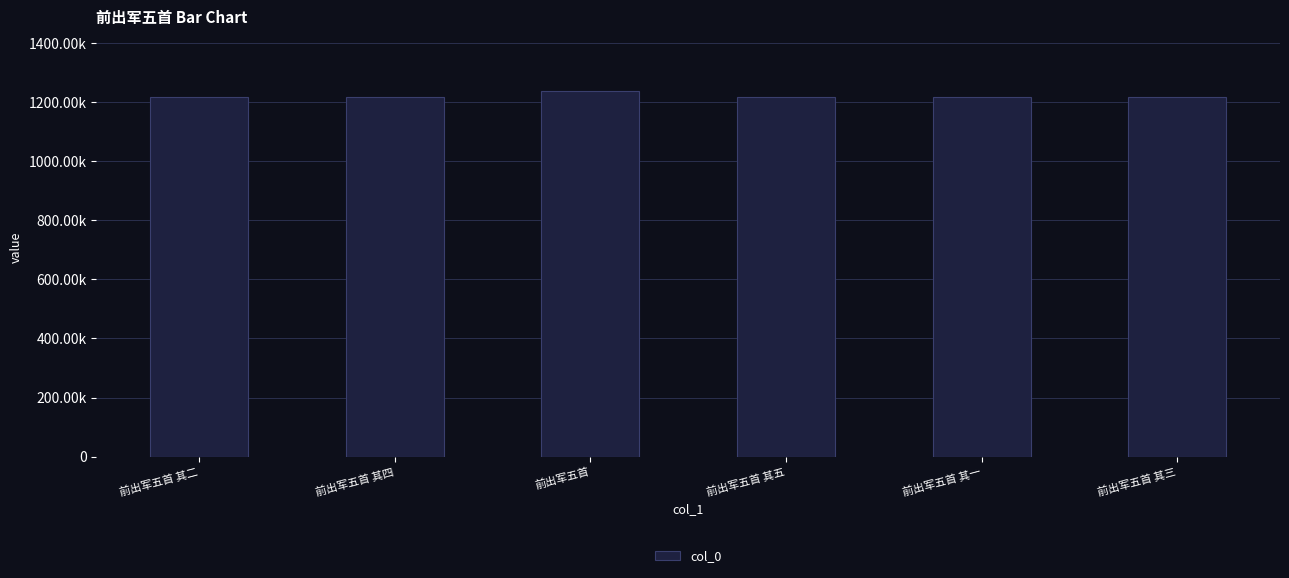

How many values are below 1216563?

3